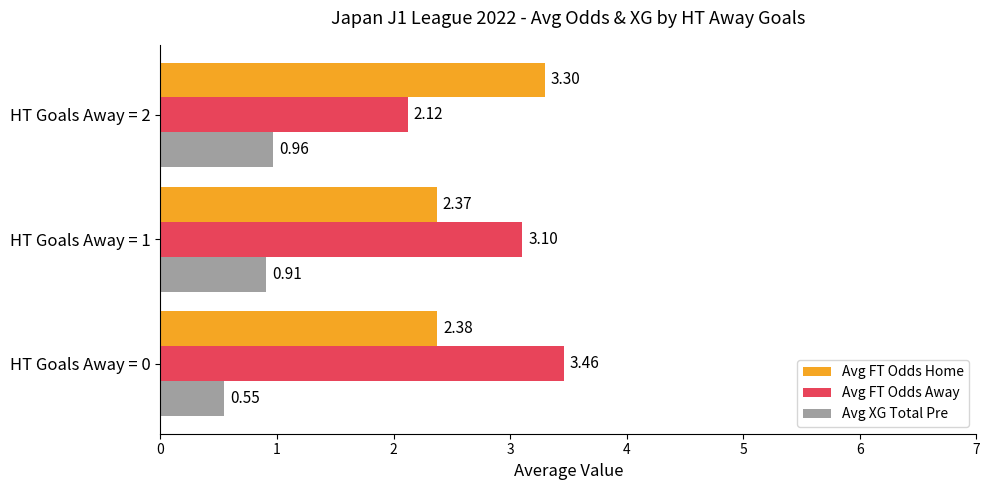

What is the average value of the Avg XG Total Pre series?

0.8